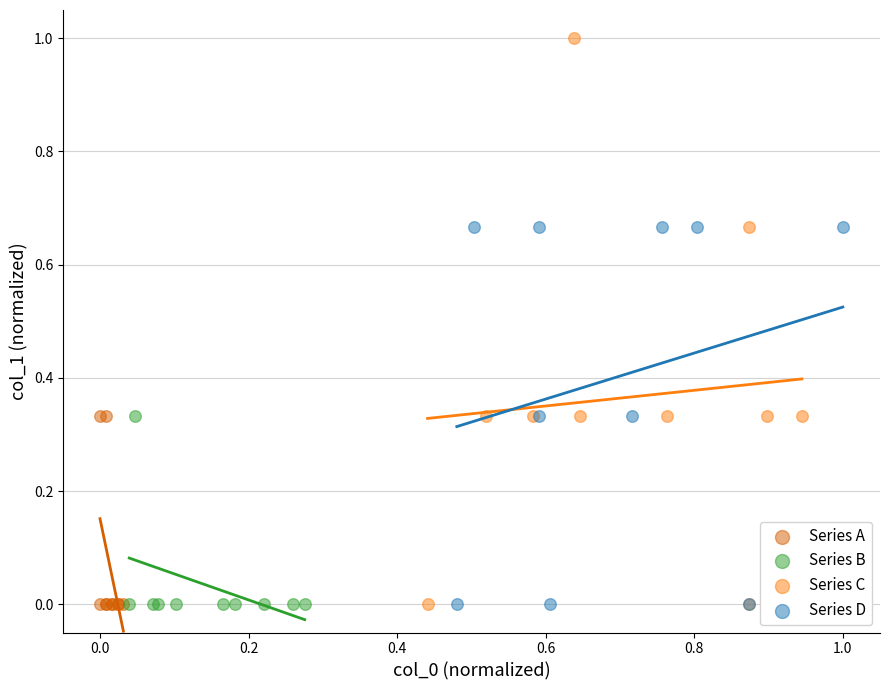

What are all the series names shown in the legend?

Series A, Series B, Series C, Series D